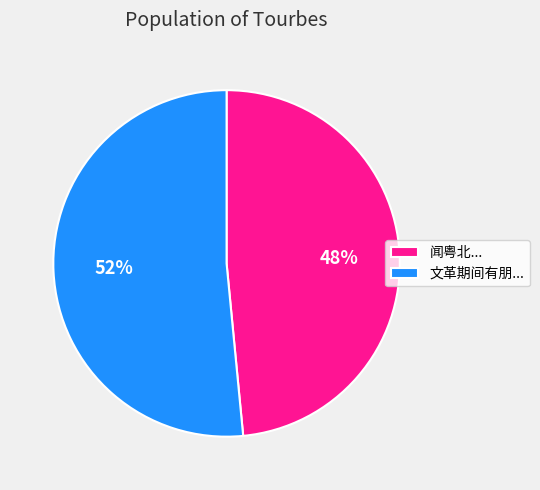

Which category accounts for the majority?

文革期间有朋...